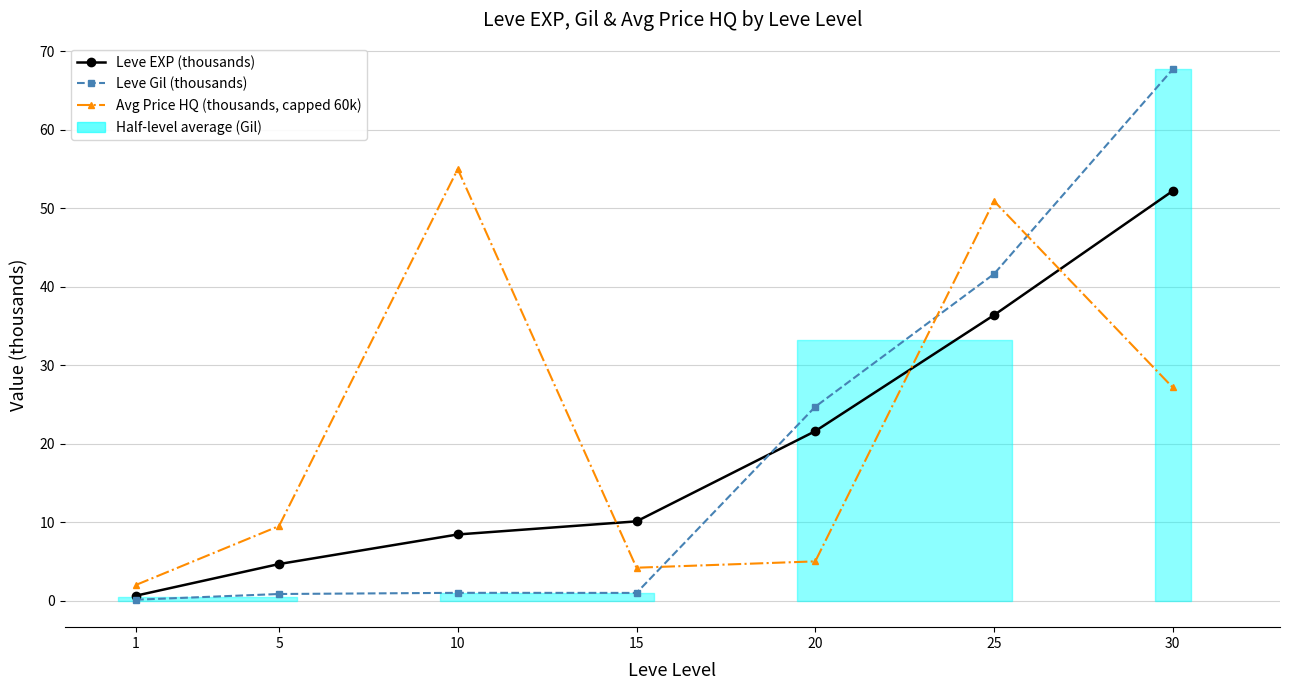

At 20, list the series in order from smallest to largest.

Avg Price HQ (thousands, capped 60k), Leve EXP (thousands), Leve Gil (thousands)